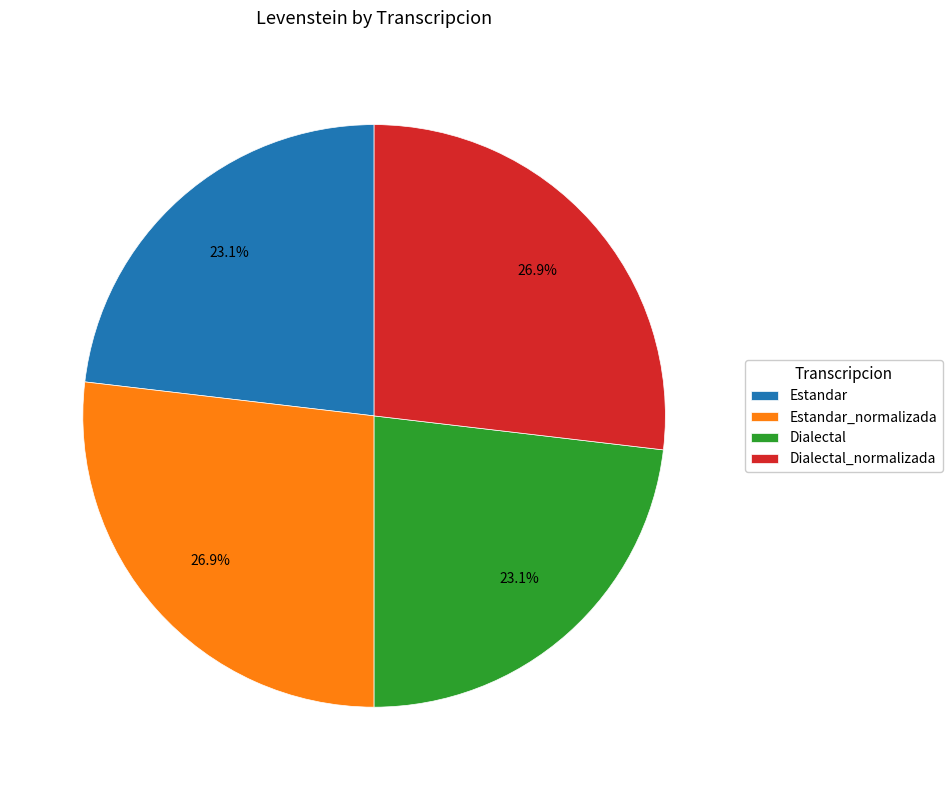

Approximately how many times larger is the value at Estandar_normalizada compared to Dialectal?

1.2